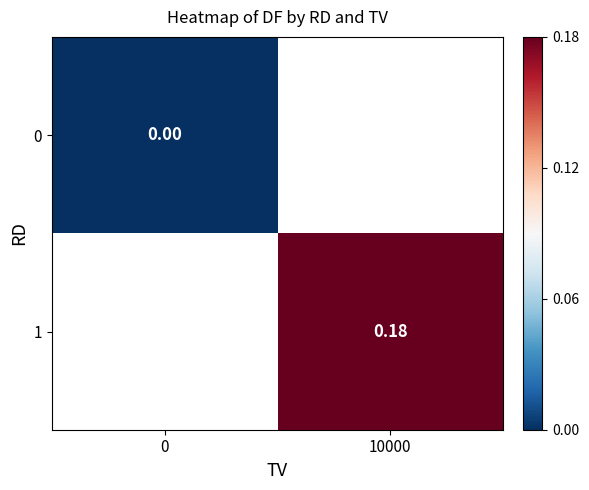

At how many categories does at least one series exceed 0?

1